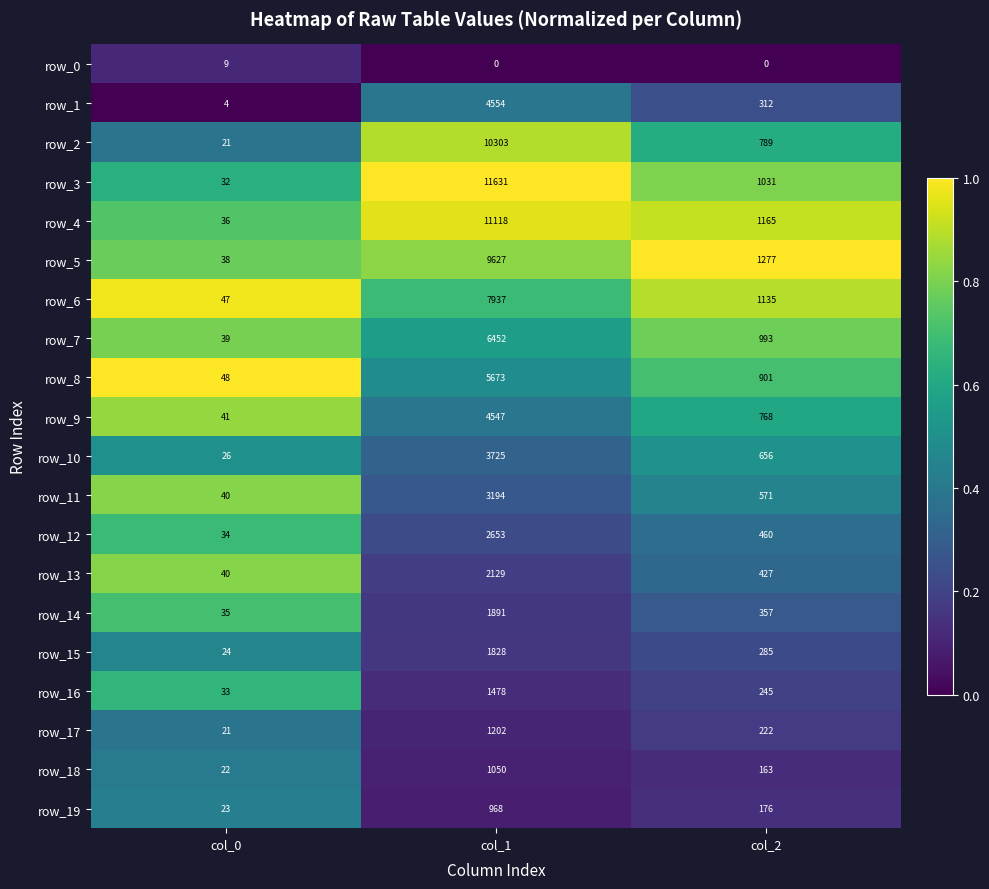

Count the number of data series in this chart.

20